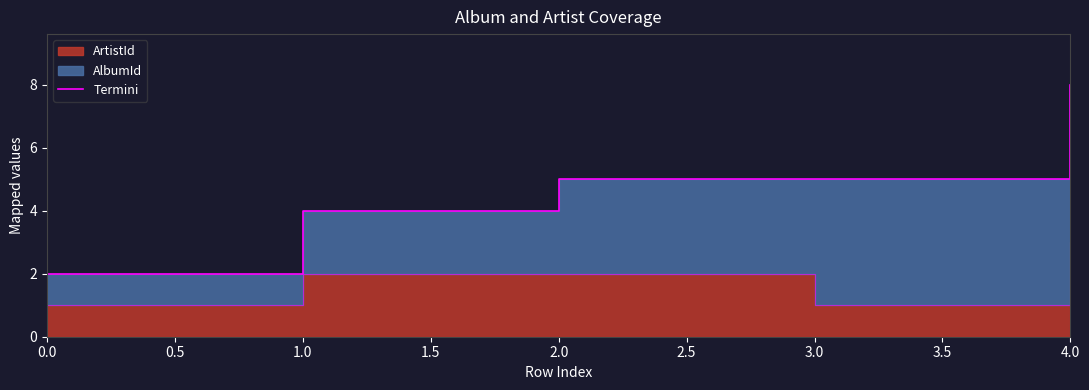

The value at 4.0 is 4. True or false?

False